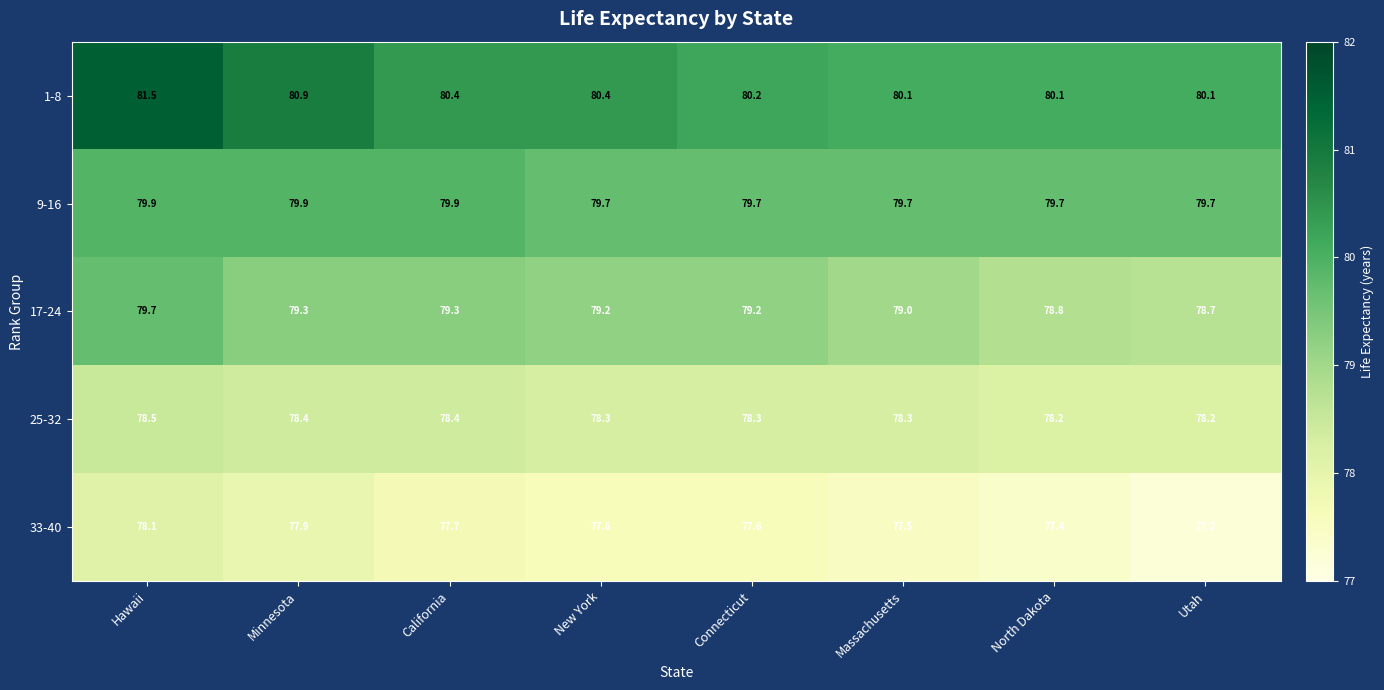

What is the minimum value shown in the chart?

77.2